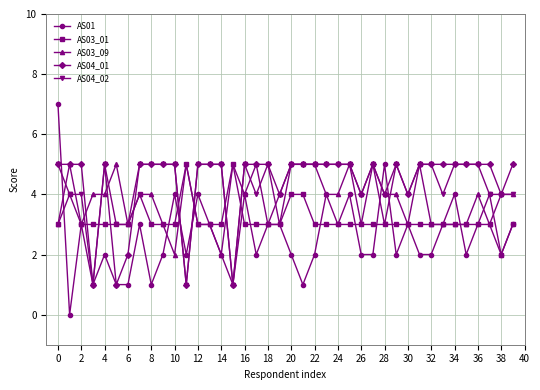

What is the greatest value displayed?

7